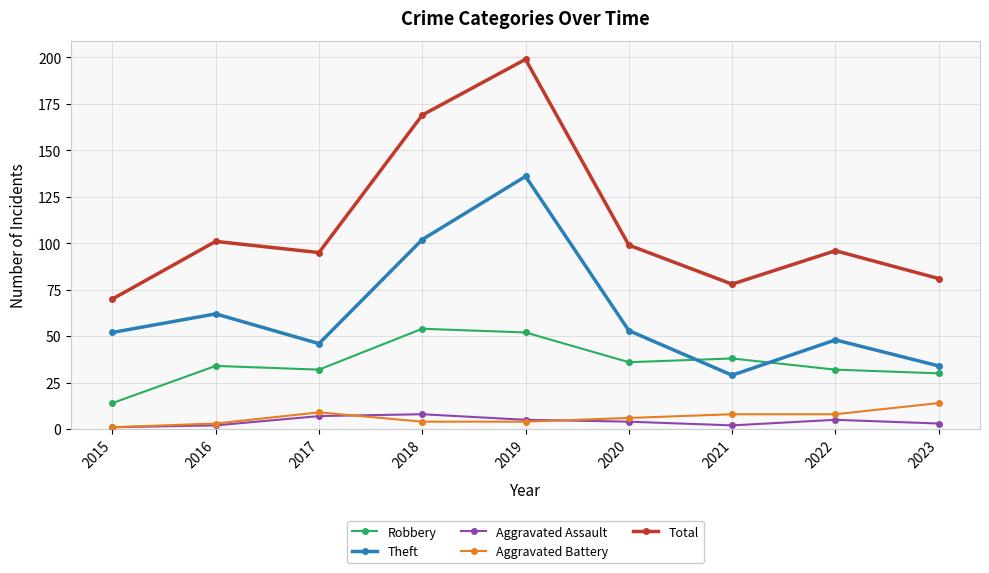

At how many categories does at least one series exceed 93?

6